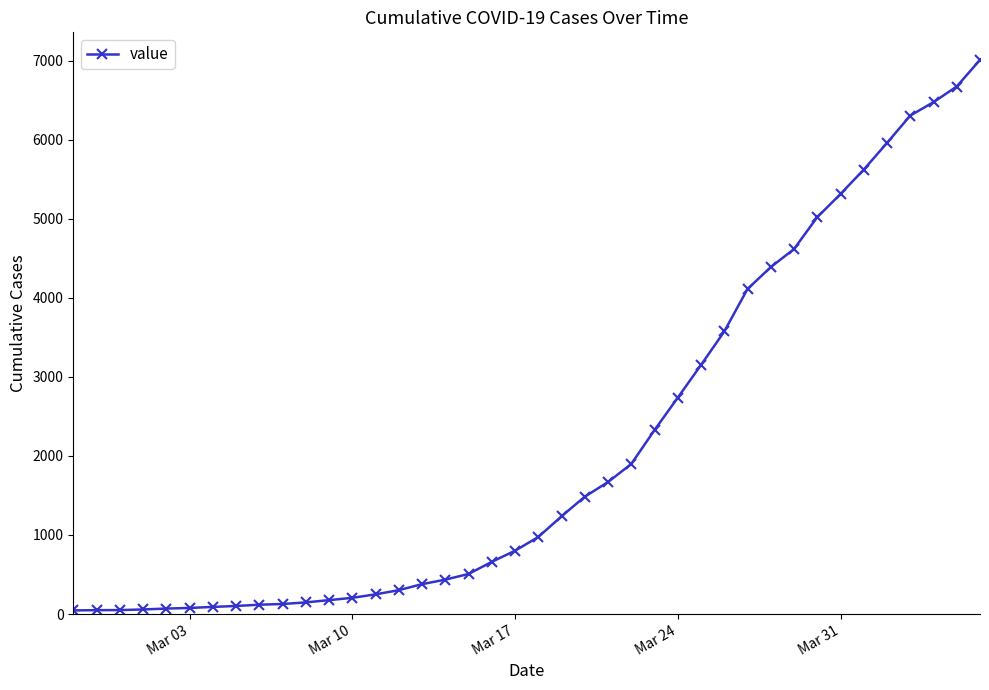

What is the average value?

2130